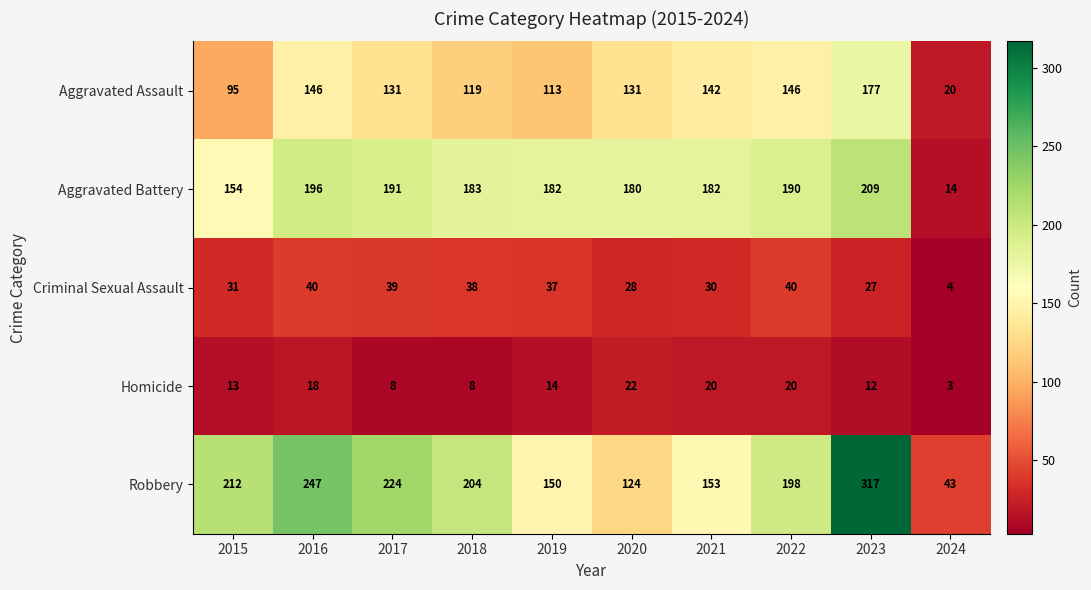

The value of Aggravated Battery at 2018 is 292. True or false?

False